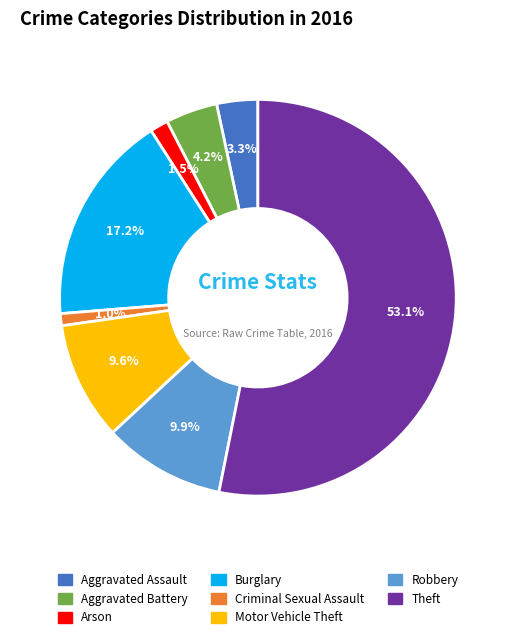

To the nearest percent, what is the average slice percentage?

12%